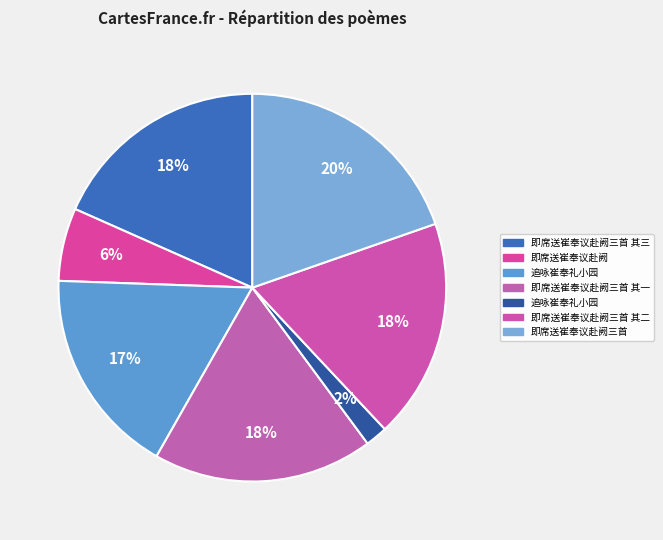

Count the number of slices in the pie.

7